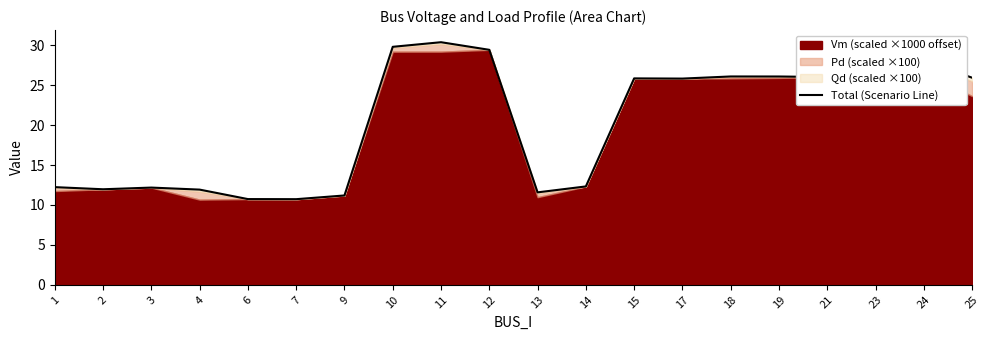

Does the chart display data point markers on the line(s)?

No